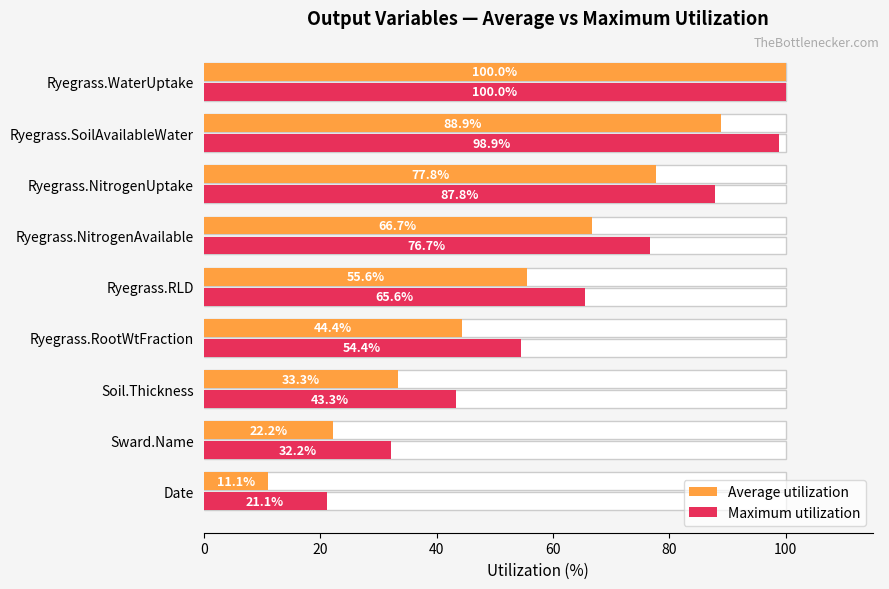

Which series has the largest range (max minus min)?

Average utilization